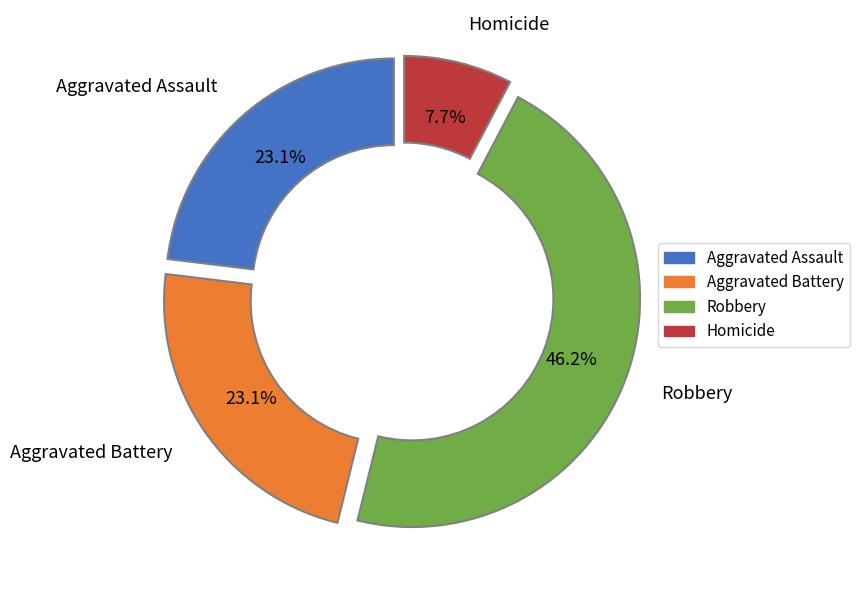

To the nearest percent, what is the difference between the largest and smallest slice percentages?

38%